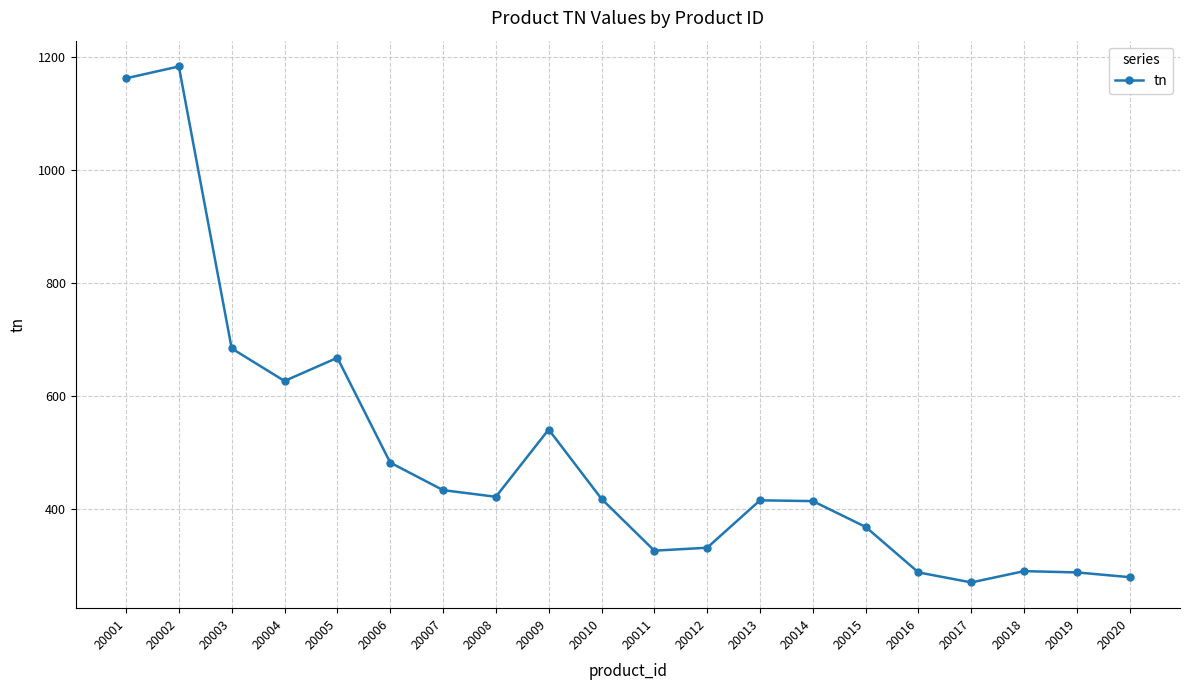

Read the value at 20004.

627.2